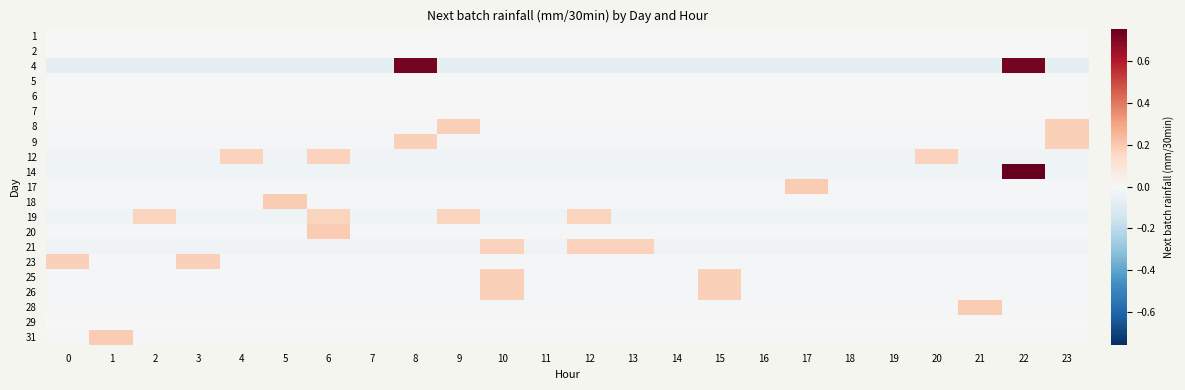

Reading right to left, what are all the values shown in this chart?

1: 23=0.0	22=0.0	21=0.0	20=0.0	19=0.0	18=0.0	17=0.0	16=0.0	15=0.0	14=0.0	13=0.0	12=0.0	11=0.0	10=0.0	9=0.0	8=0.0	7=0.0	6=0.0	5=0.0	4=0.0	3=0.0	2=0.0	1=0.0	0=0.0
2: 23=0.0	22=0.0	21=0.0	20=0.0	19=0.0	18=0.0	17=0.0	16=0.0	15=0.0	14=0.0	13=0.0	12=0.0	11=0.0	10=0.0	9=0.0	8=0.0	7=0.0	6=0.0	5=0.0	4=0.0	3=0.0	2=0.0	1=0.0	0=0.0
4: 23=-0.1	22=0.7	21=-0.1	20=-0.1	19=-0.1	18=-0.1	17=-0.1	16=-0.1	15=-0.1	14=-0.1	13=-0.1	12=-0.1	11=-0.1	10=-0.1	9=-0.1	8=0.7	7=-0.1	6=-0.1	5=-0.1	4=-0.1	3=-0.1	2=-0.1	1=-0.1	0=-0.1
5: 23=0.0	22=0.0	21=0.0	20=0.0	19=0.0	18=0.0	17=0.0	16=0.0	15=0.0	14=0.0	13=0.0	12=0.0	11=0.0	10=0.0	9=0.0	8=0.0	7=0.0	6=0.0	5=0.0	4=0.0	3=0.0	2=0.0	1=0.0	0=0.0
6: 23=0.0	22=0.0	21=0.0	20=0.0	19=0.0	18=0.0	17=0.0	16=0.0	15=0.0	14=0.0	13=0.0	12=0.0	11=0.0	10=0.0	9=0.0	8=0.0	7=0.0	6=0.0	5=0.0	4=0.0	3=0.0	2=0.0	1=0.0	0=0.0
7: 23=0.0	22=0.0	21=0.0	20=0.0	19=0.0	18=0.0	17=0.0	16=0.0	15=0.0	14=0.0	13=0.0	12=0.0	11=0.0	10=0.0	9=0.0	8=0.0	7=0.0	6=0.0	5=0.0	4=0.0	3=0.0	2=0.0	1=0.0	0=0.0
8: 23=0.2	22=-0.0	21=-0.0	20=-0.0	19=-0.0	18=-0.0	17=-0.0	16=-0.0	15=-0.0	14=-0.0	13=-0.0	12=-0.0	11=-0.0	10=-0.0	9=0.2	8=-0.0	7=-0.0	6=-0.0	5=-0.0	4=-0.0	3=-0.0	2=-0.0	1=-0.0	0=-0.0
9: 23=0.2	22=-0.0	21=-0.0	20=-0.0	19=-0.0	18=-0.0	17=-0.0	16=-0.0	15=-0.0	14=-0.0	13=-0.0	12=-0.0	11=-0.0	10=-0.0	9=-0.0	8=0.2	7=-0.0	6=-0.0	5=-0.0	4=-0.0	3=-0.0	2=-0.0	1=-0.0	0=-0.0
12: 23=-0.0	22=-0.0	21=-0.0	20=0.2	19=-0.0	18=-0.0	17=-0.0	16=-0.0	15=-0.0	14=-0.0	13=-0.0	12=-0.0	11=-0.0	10=-0.0	9=-0.0	8=-0.0	7=-0.0	6=0.2	5=-0.0	4=0.2	3=-0.0	2=-0.0	1=-0.0	0=-0.0
14: 23=-0.0	22=0.8	21=-0.0	20=-0.0	19=-0.0	18=-0.0	17=-0.0	16=-0.0	15=-0.0	14=-0.0	13=-0.0	12=-0.0	11=-0.0	10=-0.0	9=-0.0	8=-0.0	7=-0.0	6=-0.0	5=-0.0	4=-0.0	3=-0.0	2=-0.0	1=-0.0	0=-0.0
17: 23=-0.0	22=-0.0	21=-0.0	20=-0.0	19=-0.0	18=-0.0	17=0.2	16=-0.0	15=-0.0	14=-0.0	13=-0.0	12=-0.0	11=-0.0	10=-0.0	9=-0.0	8=-0.0	7=-0.0	6=-0.0	5=-0.0	4=-0.0	3=-0.0	2=-0.0	1=-0.0	0=-0.0
18: 23=-0.0	22=-0.0	21=-0.0	20=-0.0	19=-0.0	18=-0.0	17=-0.0	16=-0.0	15=-0.0	14=-0.0	13=-0.0	12=-0.0	11=-0.0	10=-0.0	9=-0.0	8=-0.0	7=-0.0	6=-0.0	5=0.2	4=-0.0	3=-0.0	2=-0.0	1=-0.0	0=-0.0
19: 23=-0.0	22=-0.0	21=-0.0	20=-0.0	19=-0.0	18=-0.0	17=-0.0	16=-0.0	15=-0.0	14=-0.0	13=-0.0	12=0.2	11=-0.0	10=-0.0	9=0.2	8=-0.0	7=-0.0	6=0.2	5=-0.0	4=-0.0	3=-0.0	2=0.2	1=-0.0	0=-0.0
20: 23=-0.0	22=-0.0	21=-0.0	20=-0.0	19=-0.0	18=-0.0	17=-0.0	16=-0.0	15=-0.0	14=-0.0	13=-0.0	12=-0.0	11=-0.0	10=-0.0	9=-0.0	8=-0.0	7=-0.0	6=0.2	5=-0.0	4=-0.0	3=-0.0	2=-0.0	1=-0.0	0=-0.0
21: 23=-0.0	22=-0.0	21=-0.0	20=-0.0	19=-0.0	18=-0.0	17=-0.0	16=-0.0	15=-0.0	14=-0.0	13=0.2	12=0.2	11=-0.0	10=0.2	9=-0.0	8=-0.0	7=-0.0	6=-0.0	5=-0.0	4=-0.0	3=-0.0	2=-0.0	1=-0.0	0=-0.0
23: 23=-0.0	22=-0.0	21=-0.0	20=-0.0	19=-0.0	18=-0.0	17=-0.0	16=-0.0	15=-0.0	14=-0.0	13=-0.0	12=-0.0	11=-0.0	10=-0.0	9=-0.0	8=-0.0	7=-0.0	6=-0.0	5=-0.0	4=-0.0	3=0.2	2=-0.0	1=-0.0	0=0.2
25: 23=-0.0	22=-0.0	21=-0.0	20=-0.0	19=-0.0	18=-0.0	17=-0.0	16=-0.0	15=0.2	14=-0.0	13=-0.0	12=-0.0	11=-0.0	10=0.2	9=-0.0	8=-0.0	7=-0.0	6=-0.0	5=-0.0	4=-0.0	3=-0.0	2=-0.0	1=-0.0	0=-0.0
26: 23=-0.0	22=-0.0	21=-0.0	20=-0.0	19=-0.0	18=-0.0	17=-0.0	16=-0.0	15=0.2	14=-0.0	13=-0.0	12=-0.0	11=-0.0	10=0.2	9=-0.0	8=-0.0	7=-0.0	6=-0.0	5=-0.0	4=-0.0	3=-0.0	2=-0.0	1=-0.0	0=-0.0
28: 23=-0.0	22=-0.0	21=0.2	20=-0.0	19=-0.0	18=-0.0	17=-0.0	16=-0.0	15=-0.0	14=-0.0	13=-0.0	12=-0.0	11=-0.0	10=-0.0	9=-0.0	8=-0.0	7=-0.0	6=-0.0	5=-0.0	4=-0.0	3=-0.0	2=-0.0	1=-0.0	0=-0.0
29: 23=0.0	22=0.0	21=0.0	20=0.0	19=0.0	18=0.0	17=0.0	16=0.0	15=0.0	14=0.0	13=0.0	12=0.0	11=0.0	10=0.0	9=0.0	8=0.0	7=0.0	6=0.0	5=0.0	4=0.0	3=0.0	2=0.0	1=0.0	0=0.0
31: 23=-0.0	22=-0.0	21=-0.0	20=-0.0	19=-0.0	18=-0.0	17=-0.0	16=-0.0	15=-0.0	14=-0.0	13=-0.0	12=-0.0	11=-0.0	10=-0.0	9=-0.0	8=-0.0	7=-0.0	6=-0.0	5=-0.0	4=-0.0	3=-0.0	2=-0.0	1=0.2	0=-0.0